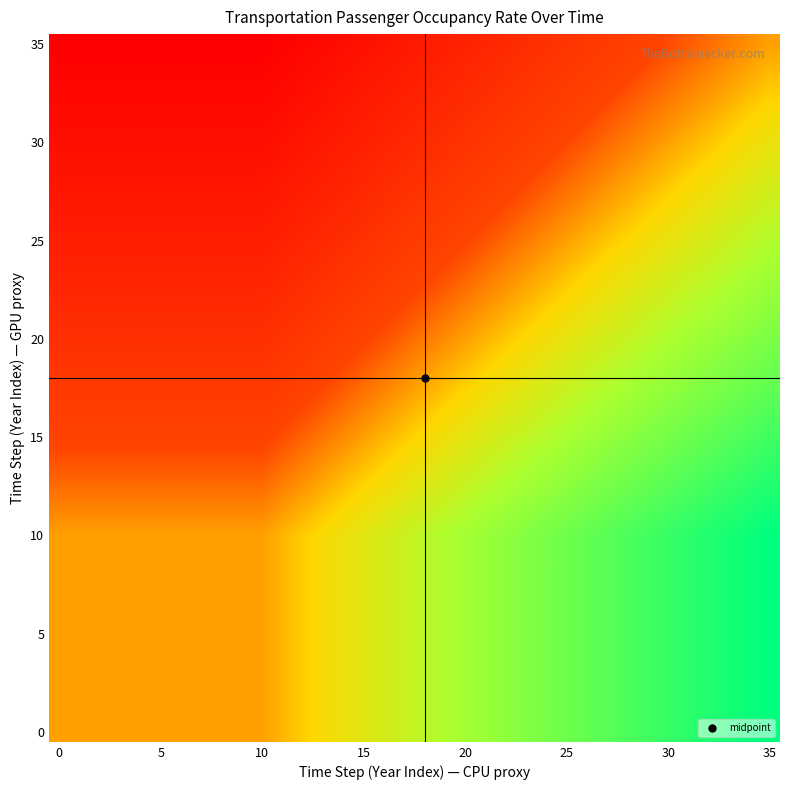

Which category has the highest value across all series?

35